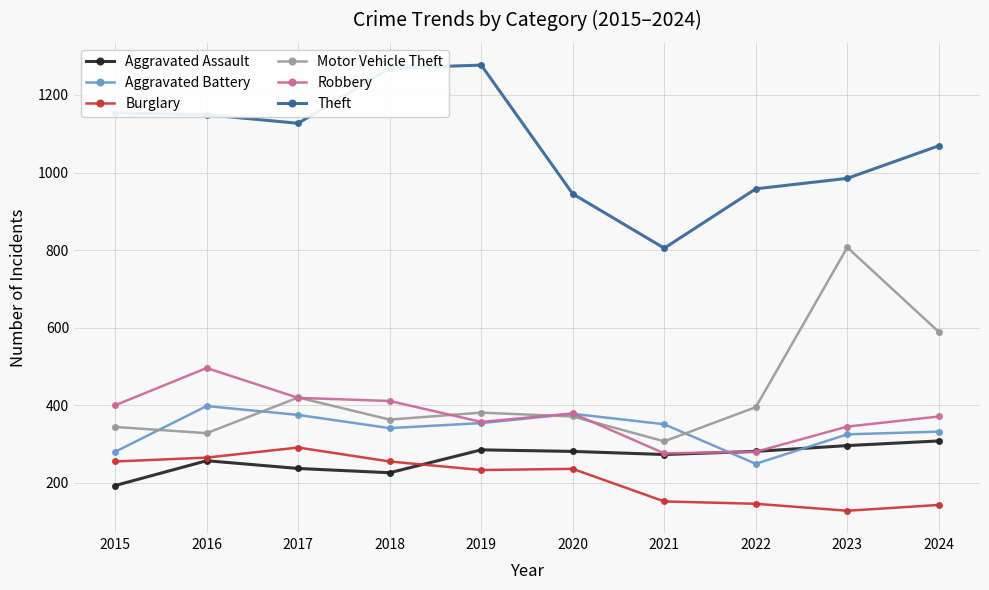

What is the difference between the maximum and second lowest values in the Motor Vehicle Theft series?

479